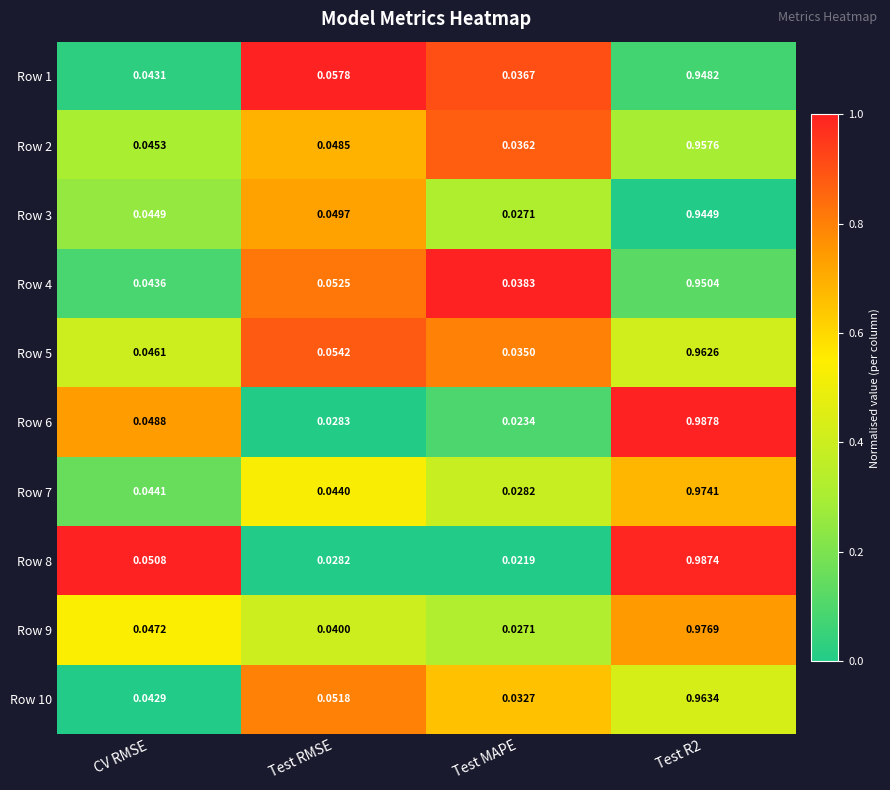

At which label is Row 2 closest to 0?

Test MAPE